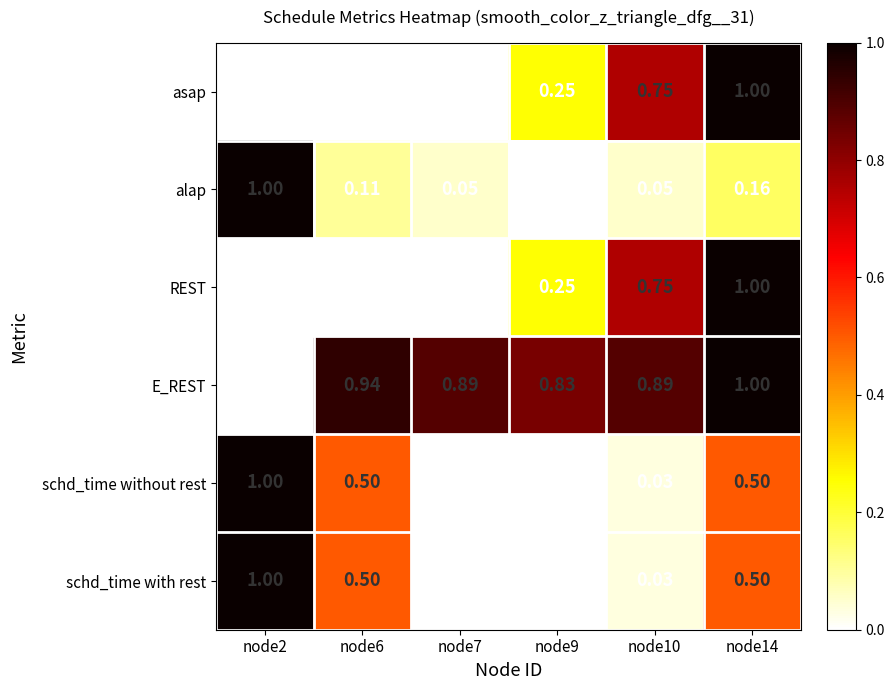

What is the total value across all series at node14?

4.2